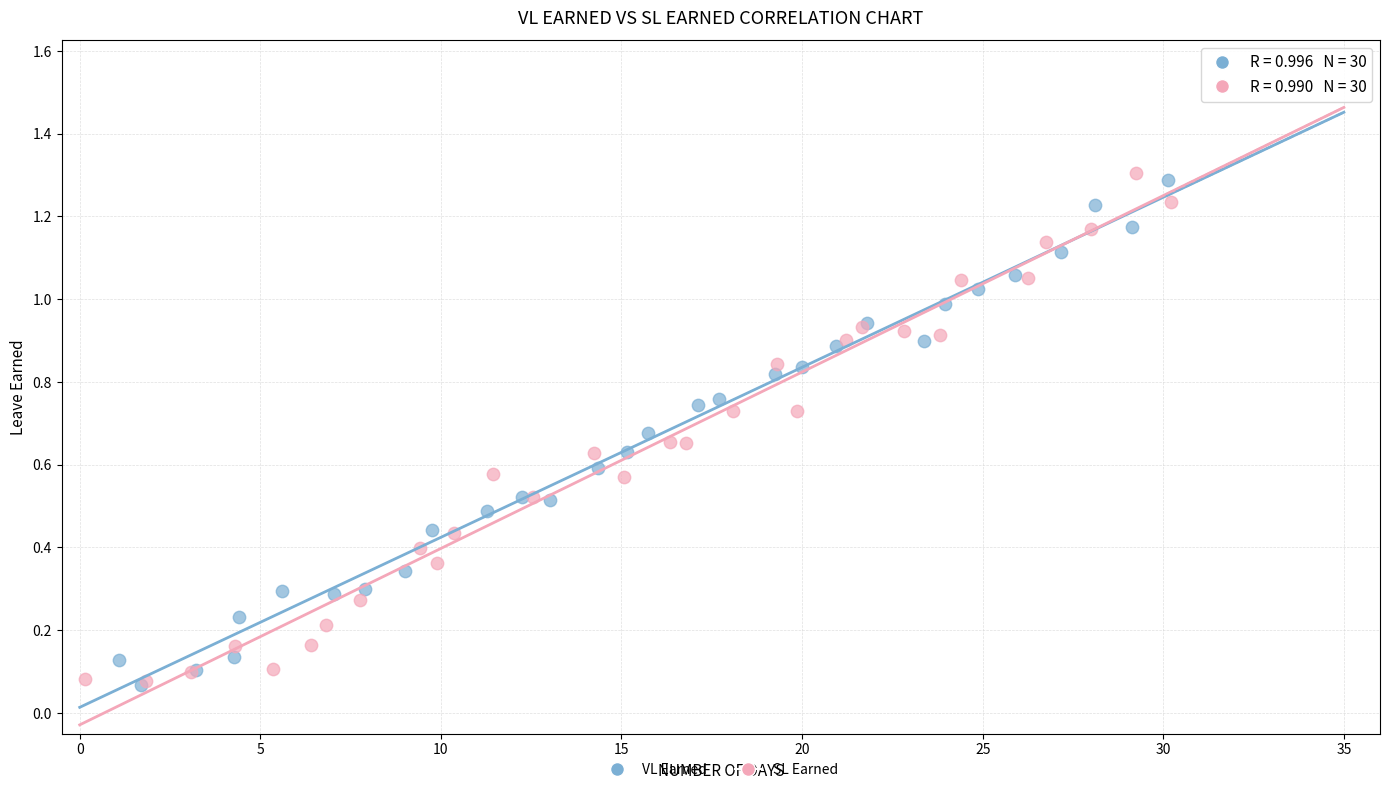

Which series contains the highest Y value?

SL Earned